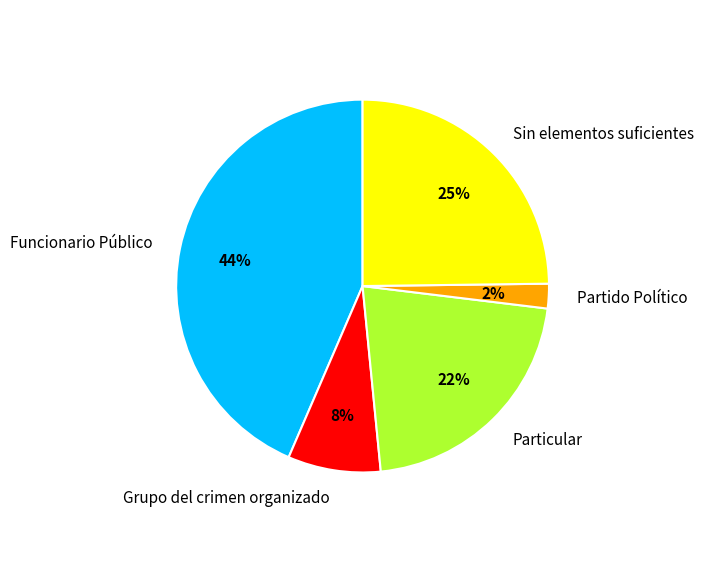

Which category has the smallest portion of the pie?

Partido Político